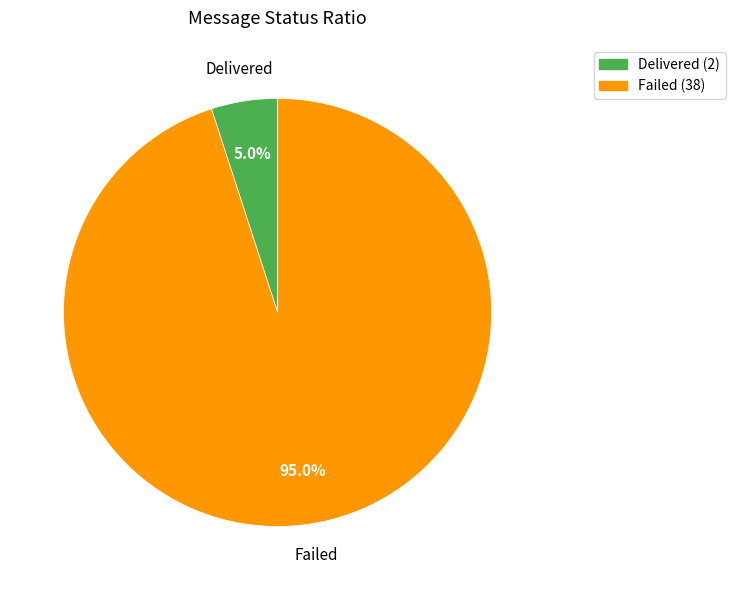

Is there a majority slice in this chart?

Yes